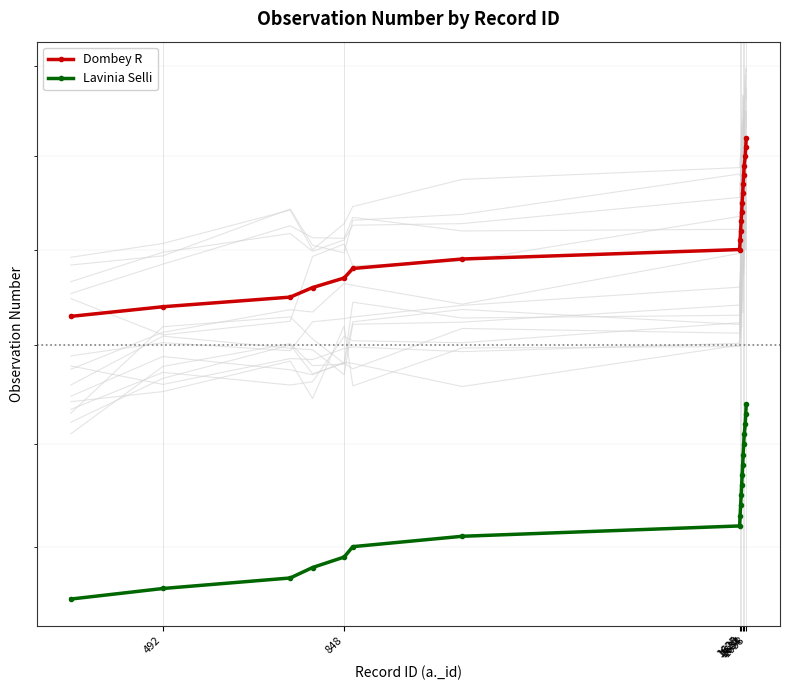

How many distinct data groups are displayed?

2